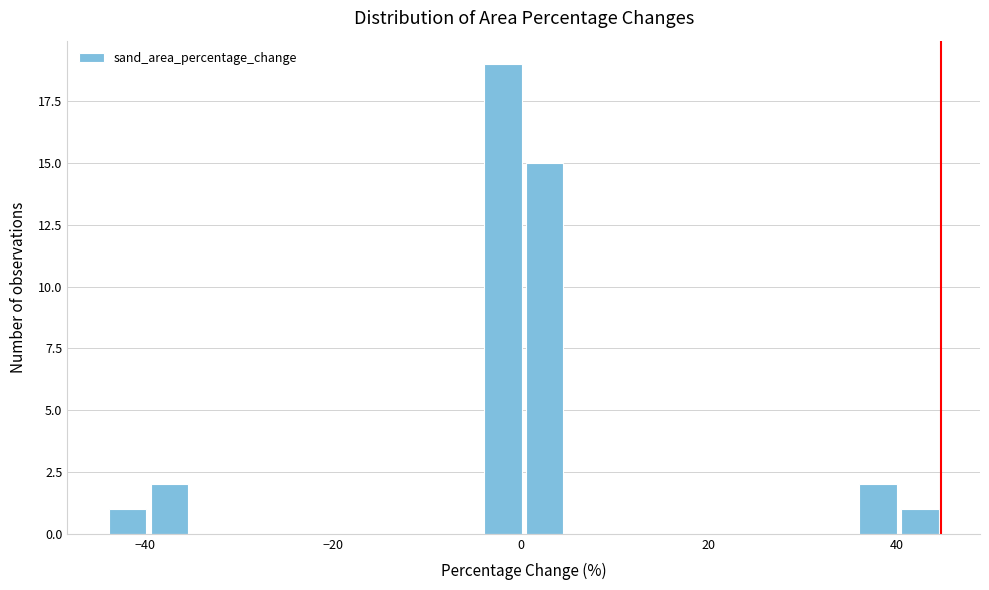

Around what value on the x-axis is the tallest bar? Give the approximate position of its centre, as read against the axis.

-2